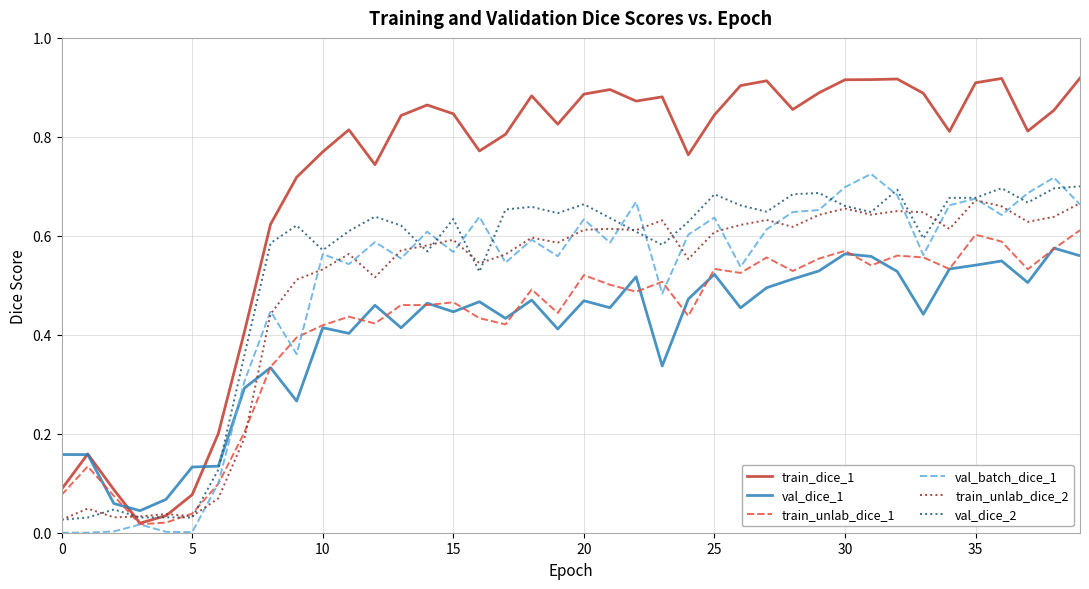

Which series has the largest range (max minus min)?

train_dice_1